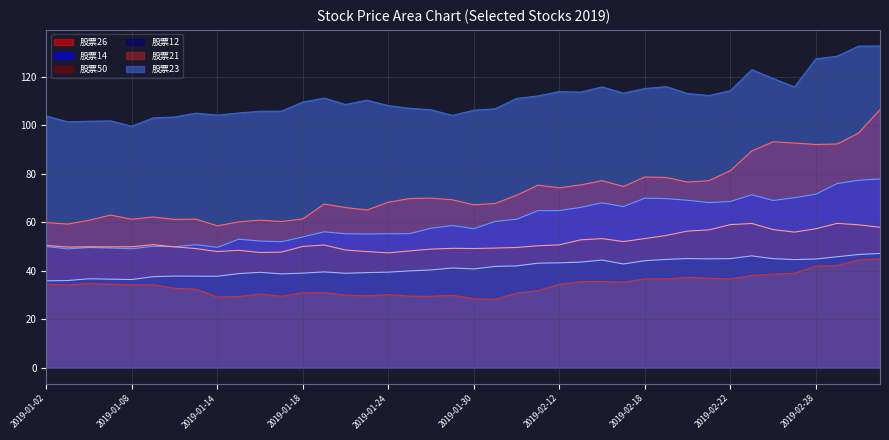

True or false: 股票12 and 股票14 cross at least once.

False